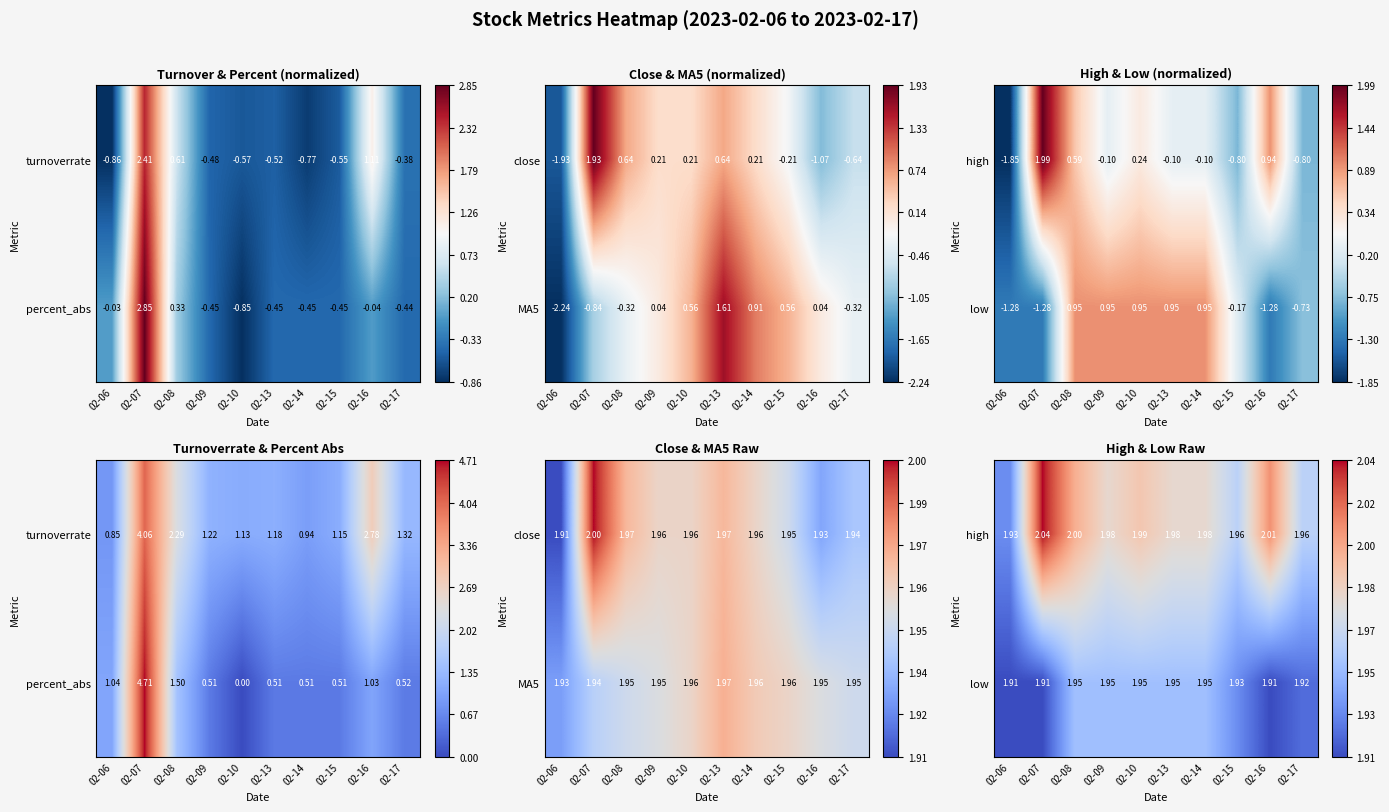

What is the sum of the high values at 02-06 and 02-16?

3.9